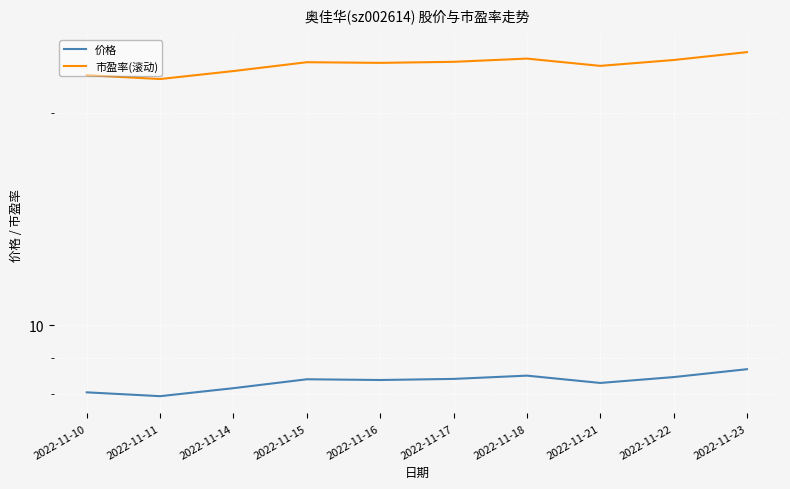

List the series in order of their peak value, highest first.

市盈率(滚动), 价格